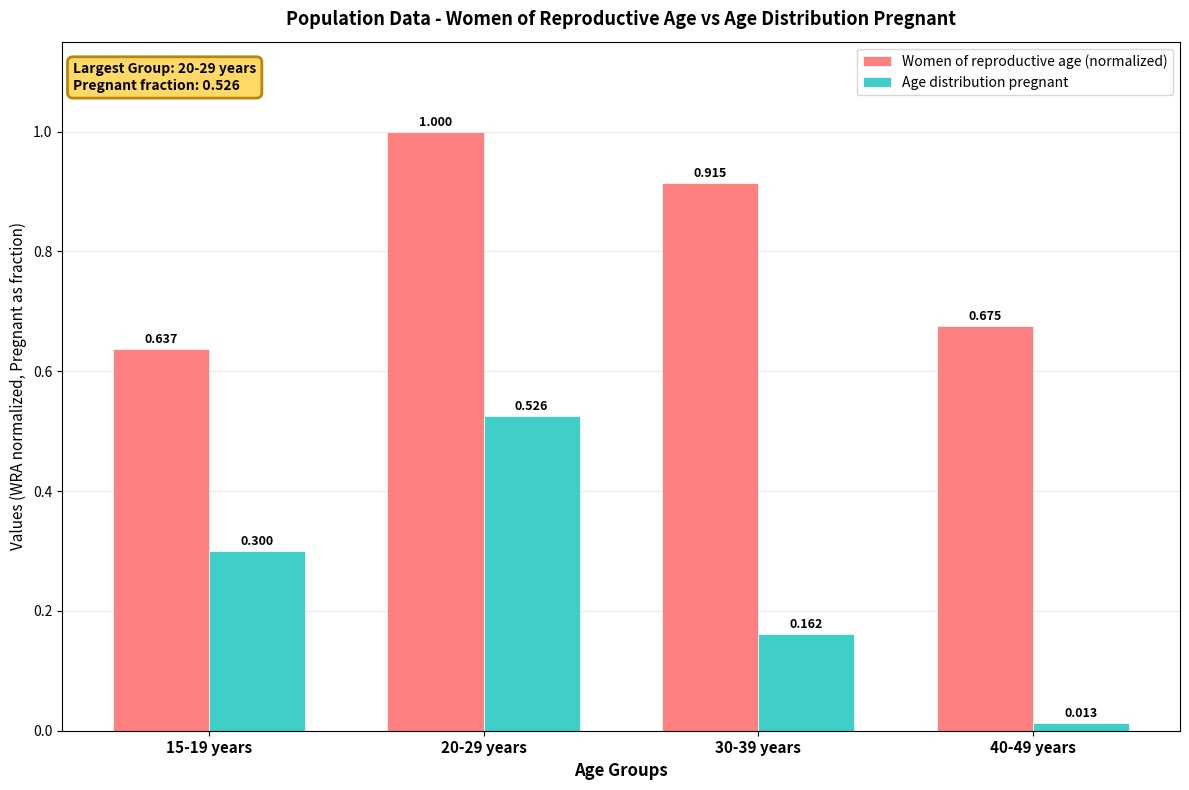

At which label is Age distribution pregnant closest to 0?

40-49 years